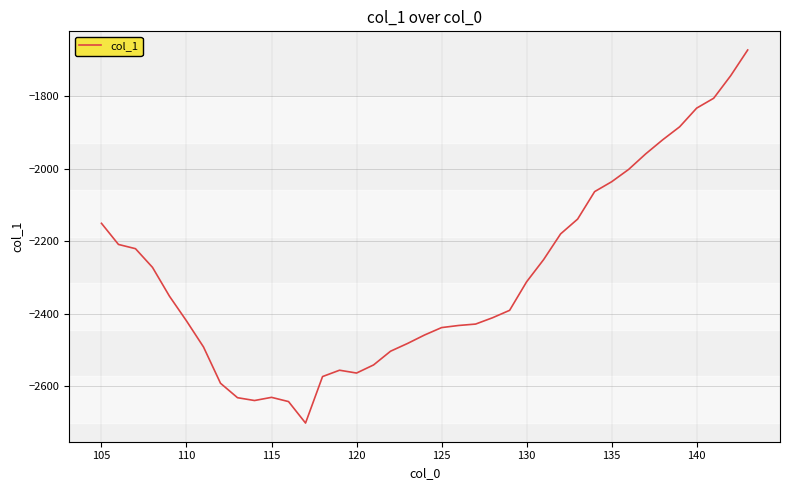

What is the difference between the maximum and minimum values?

1028.8